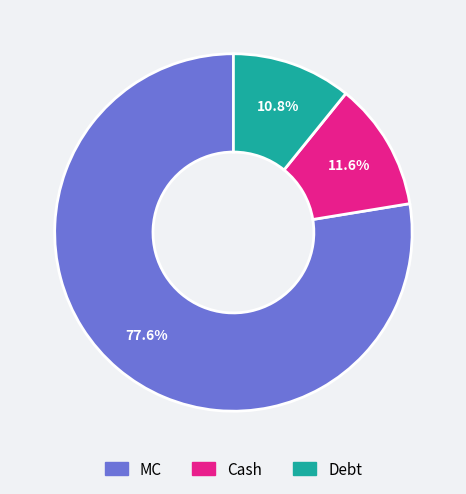

Count the number of slices in the pie.

3